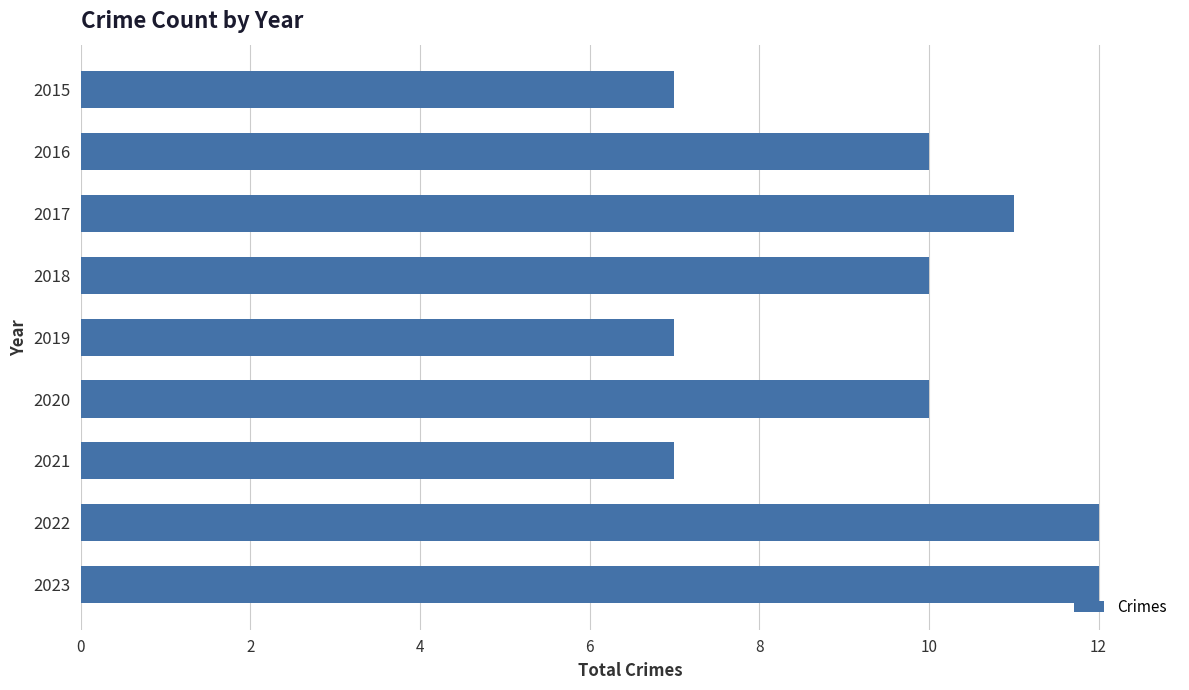

What is the change in value from 2020 to 2021?

-3